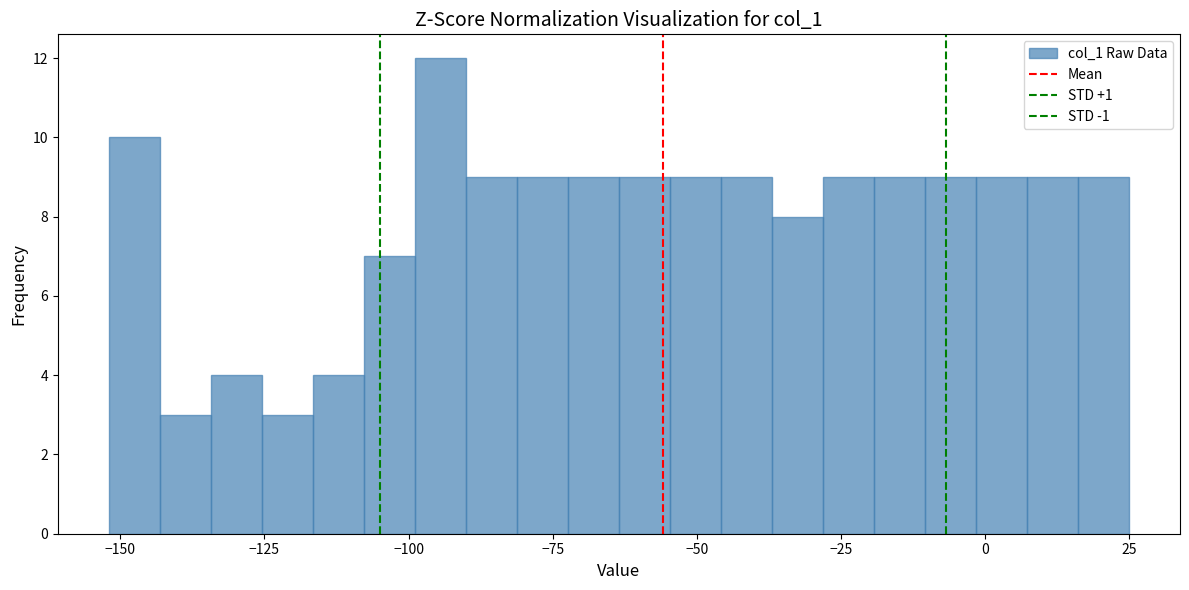

Read against the x-axis, roughly where is the centre of the tallest bar?

-95